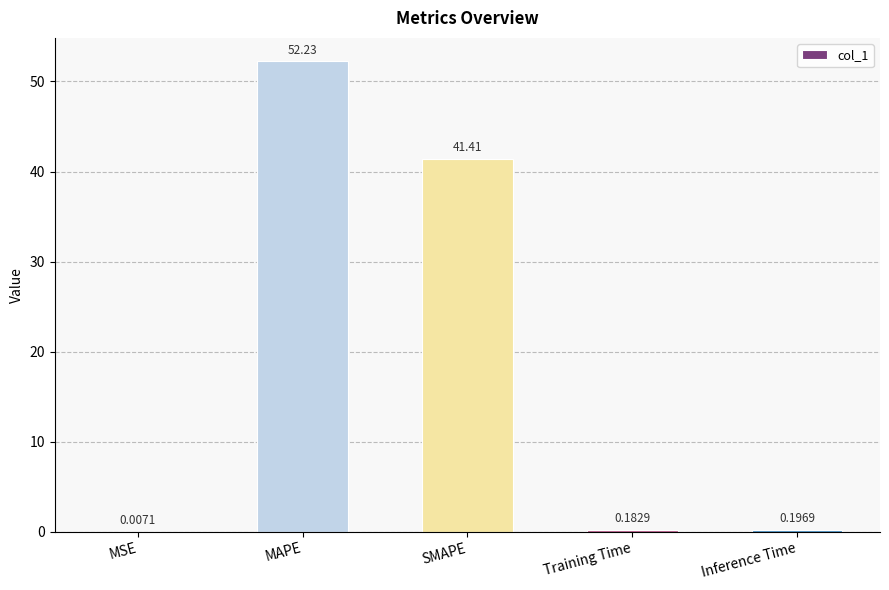

What is the sum of all values?

94.0